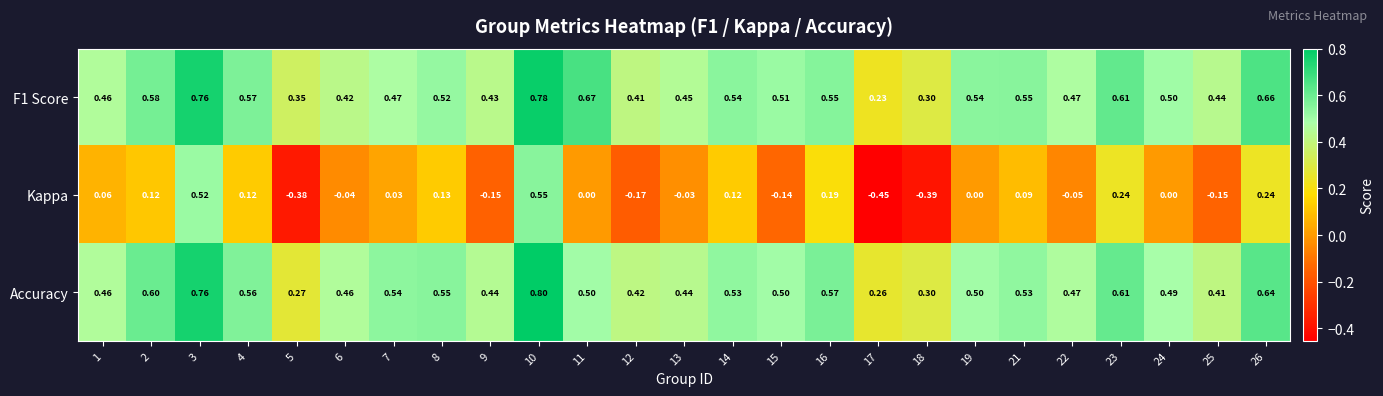

Is the value of F1 Score at 5 greater than the value of Kappa at 7?

Yes